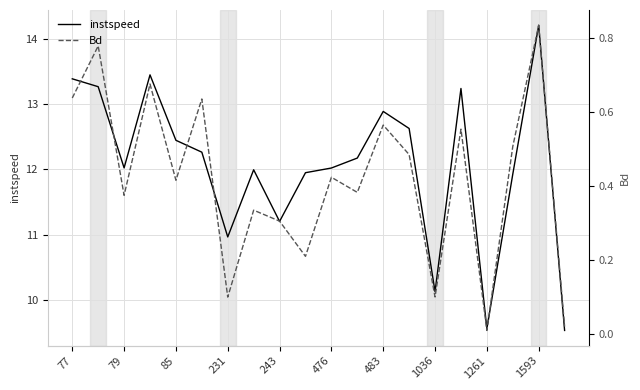

How many categories are shown in the chart?

20